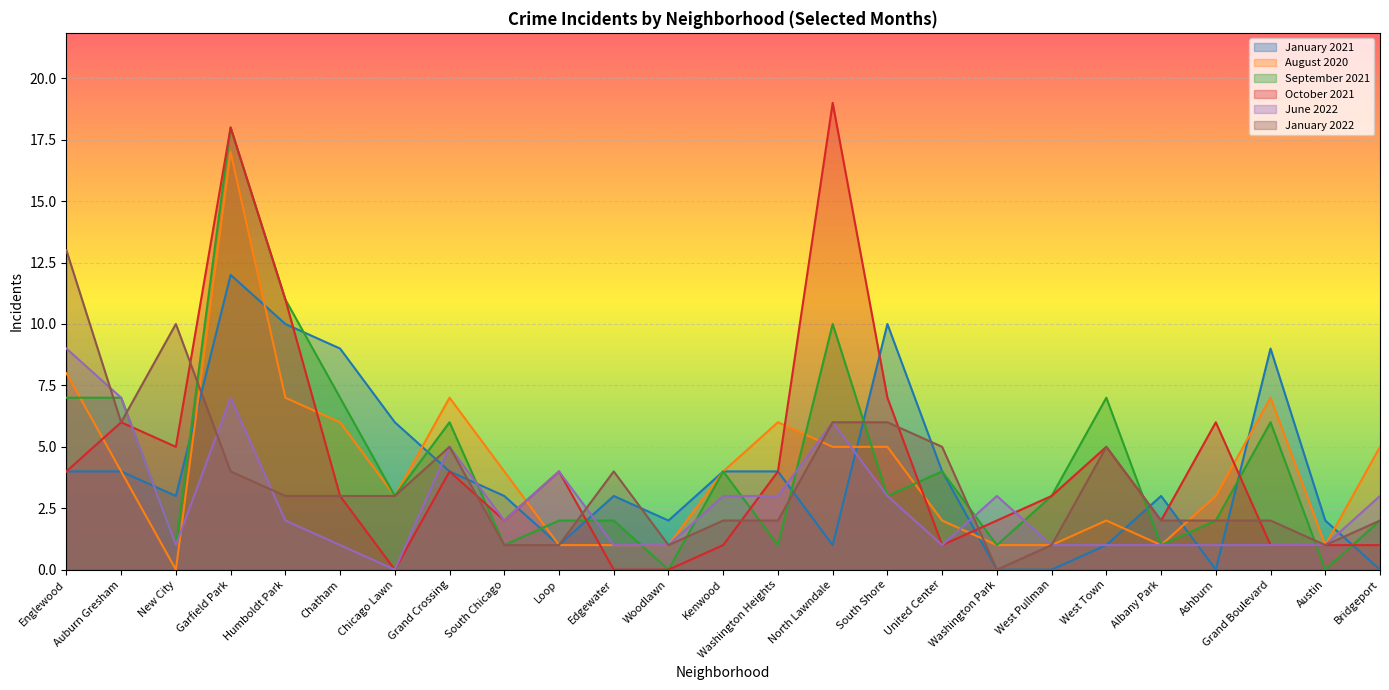

Is the value of June 2022 at Grand Boulevard greater than the value of January 2022 at Auburn Gresham?

No